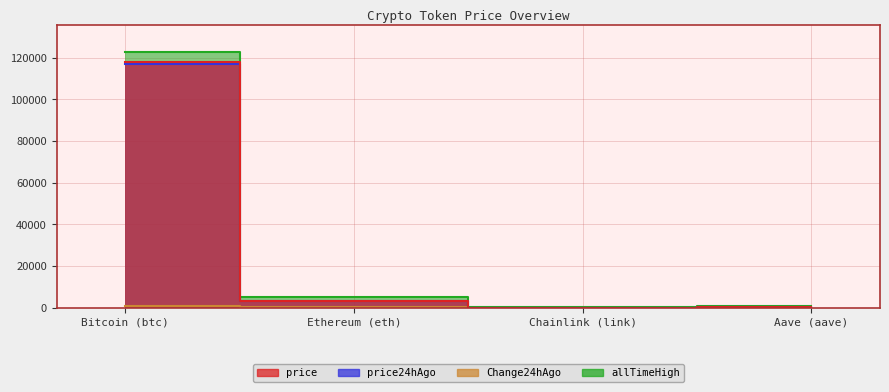

True or false: Change24hAgo has a value of 836.0 at Bitcoin (btc).

True